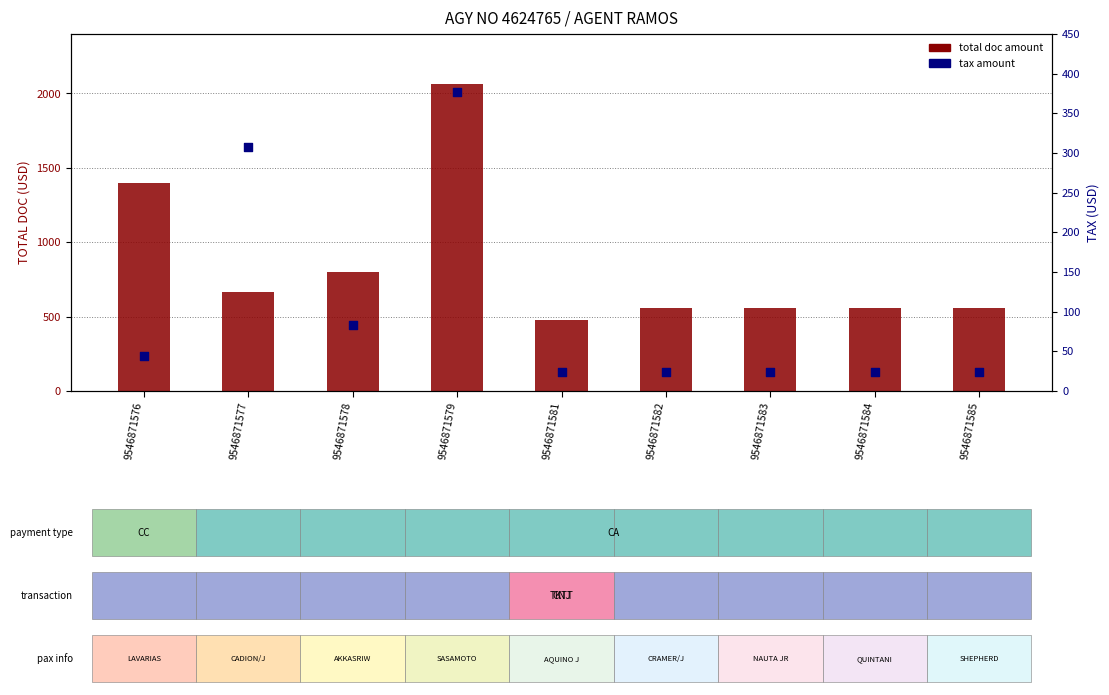

Is the value of tax amount at 9546871579 greater than the value of total doc amount at 9546871582?

No